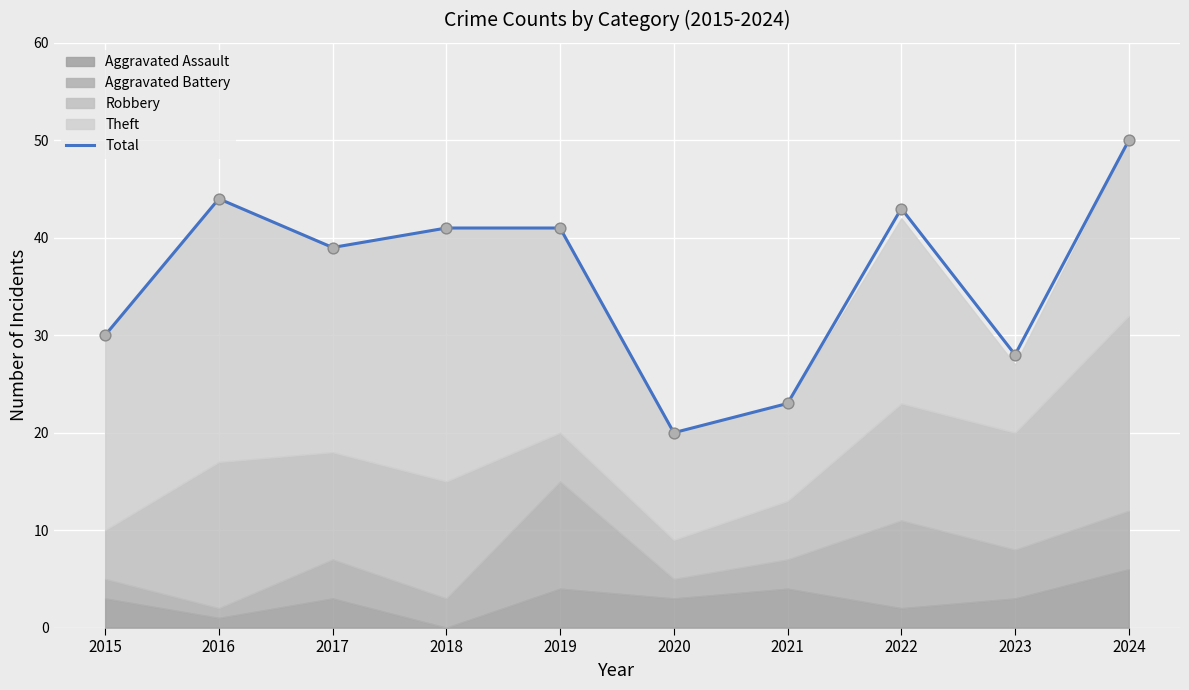

What is the ratio of the value at 2024 to the value at 2023?

1.8